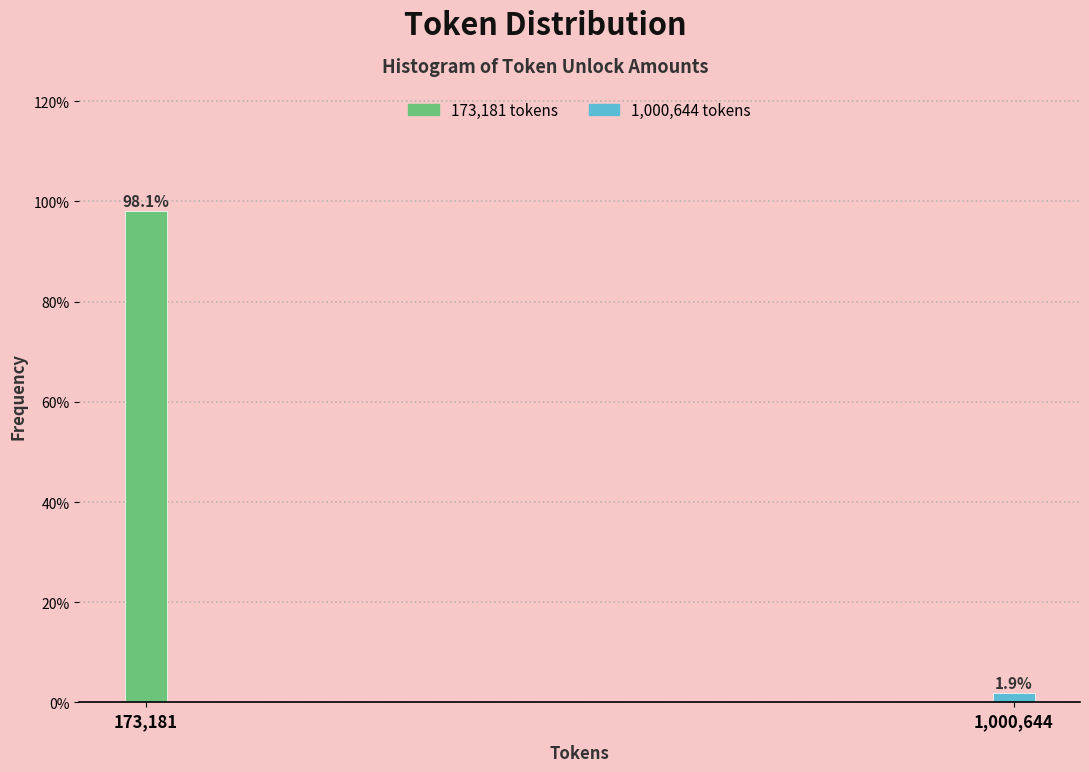

Reading left to right, what are all the values shown in this chart?

173,181=98.1	1,000,644=1.9